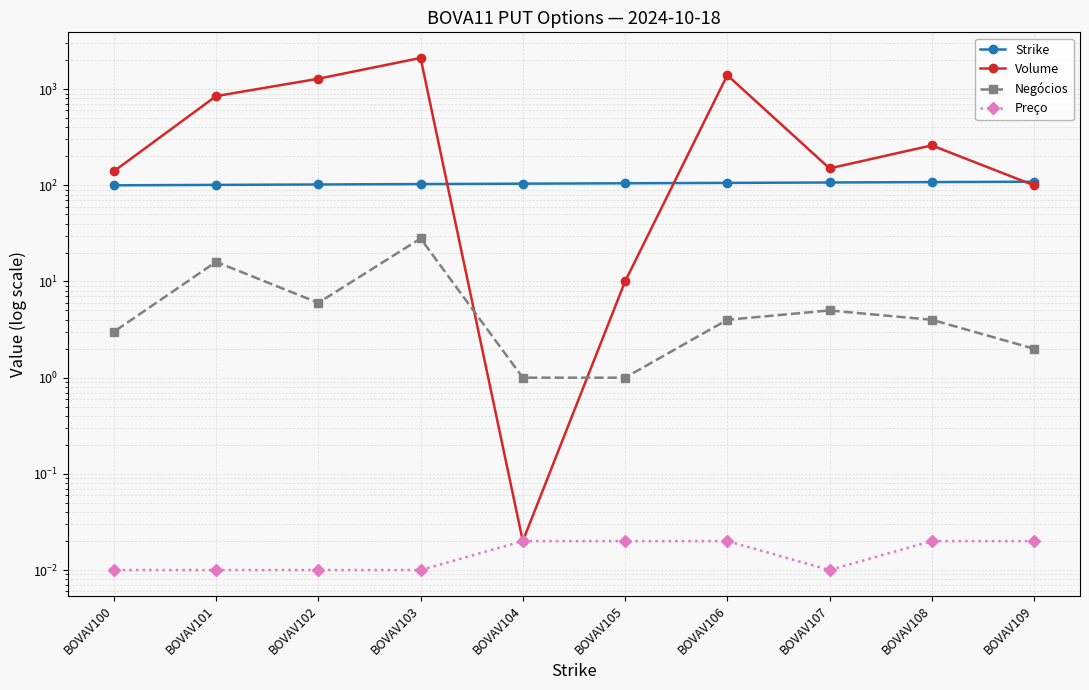

What is the difference between the maximum and minimum values in the Volume series?

2109.9